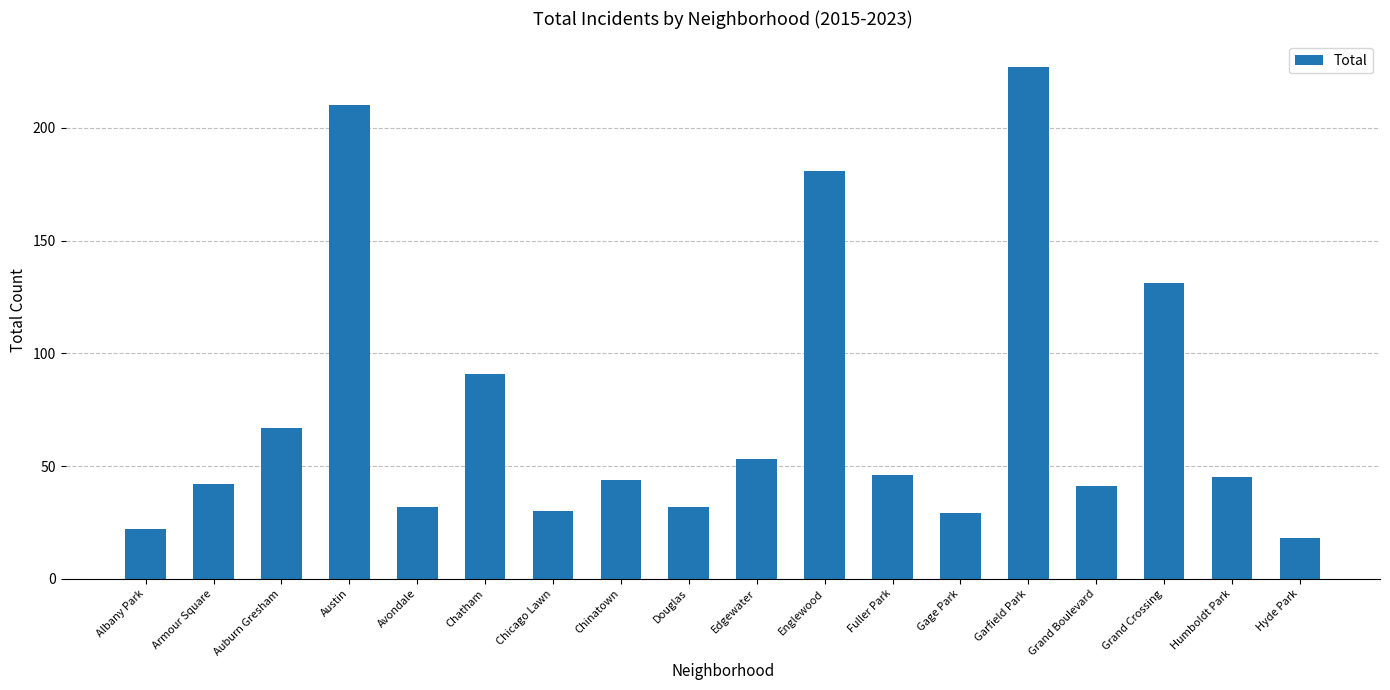

At which label does the data first exceed 45?

Auburn Gresham